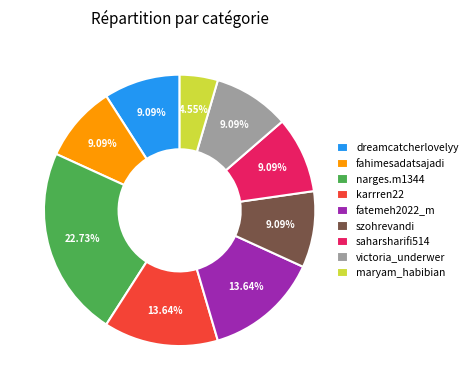

What percentage is the fatemeh2022_m slice, to the nearest percent?

14%